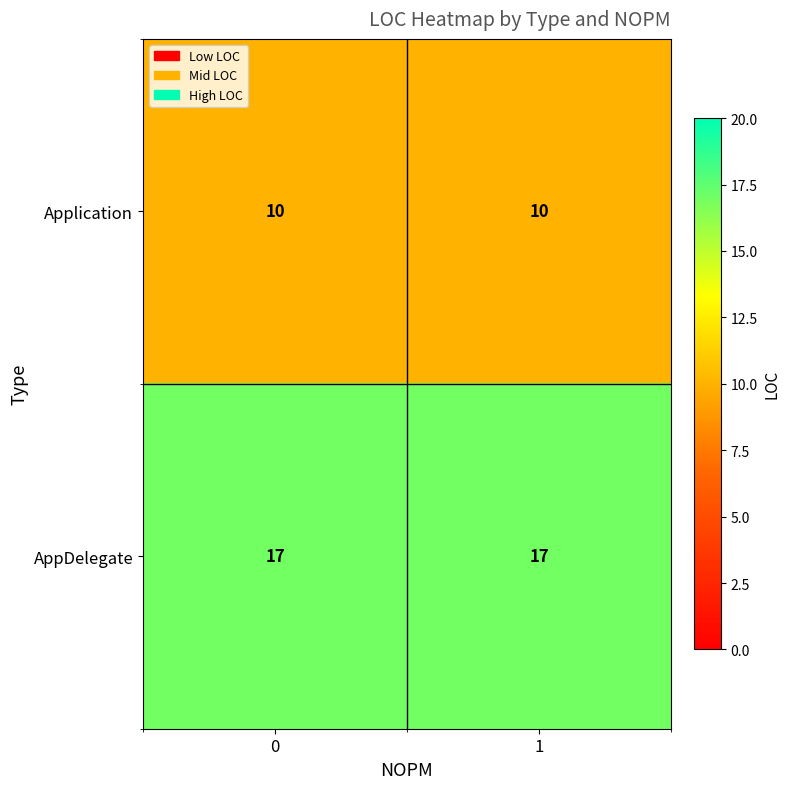

What is the maximum value shown in the chart?

17